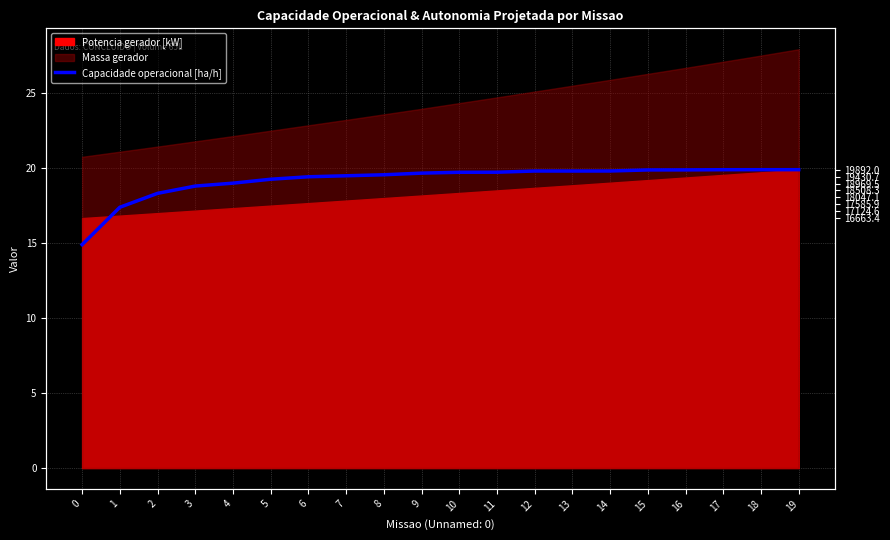

Reading left to right, what are all the values shown in this chart?

14.9	17.4	18.3	18.8	19.0	19.3	19.4	19.5	19.6	19.7	19.7	19.7	19.8	19.8	19.8	19.9	19.9	19.9	19.9	19.9